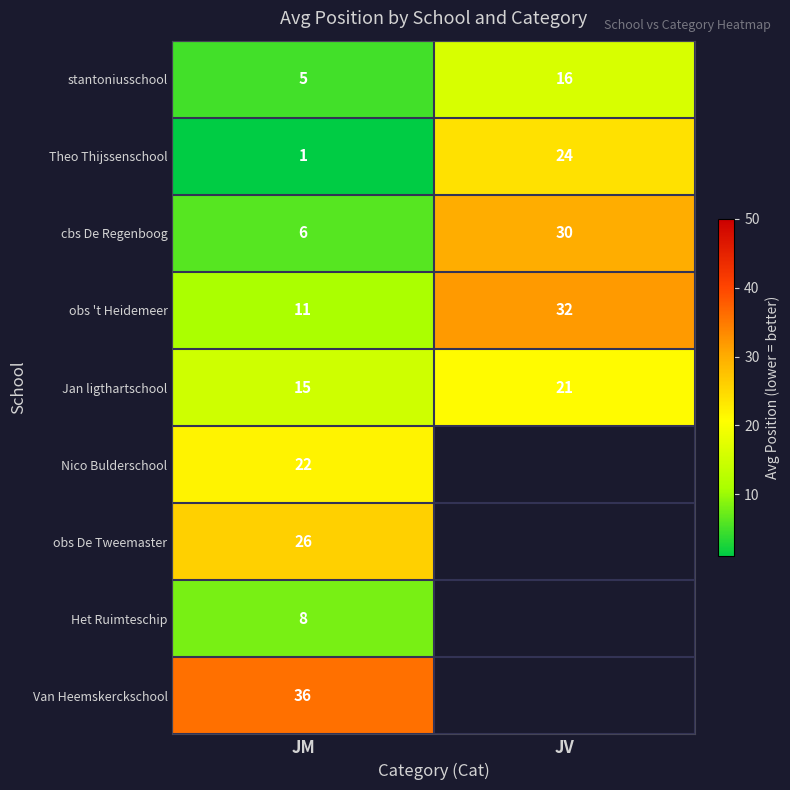

Is it true that obs 't Heidemeer equals 32 at JV?

True